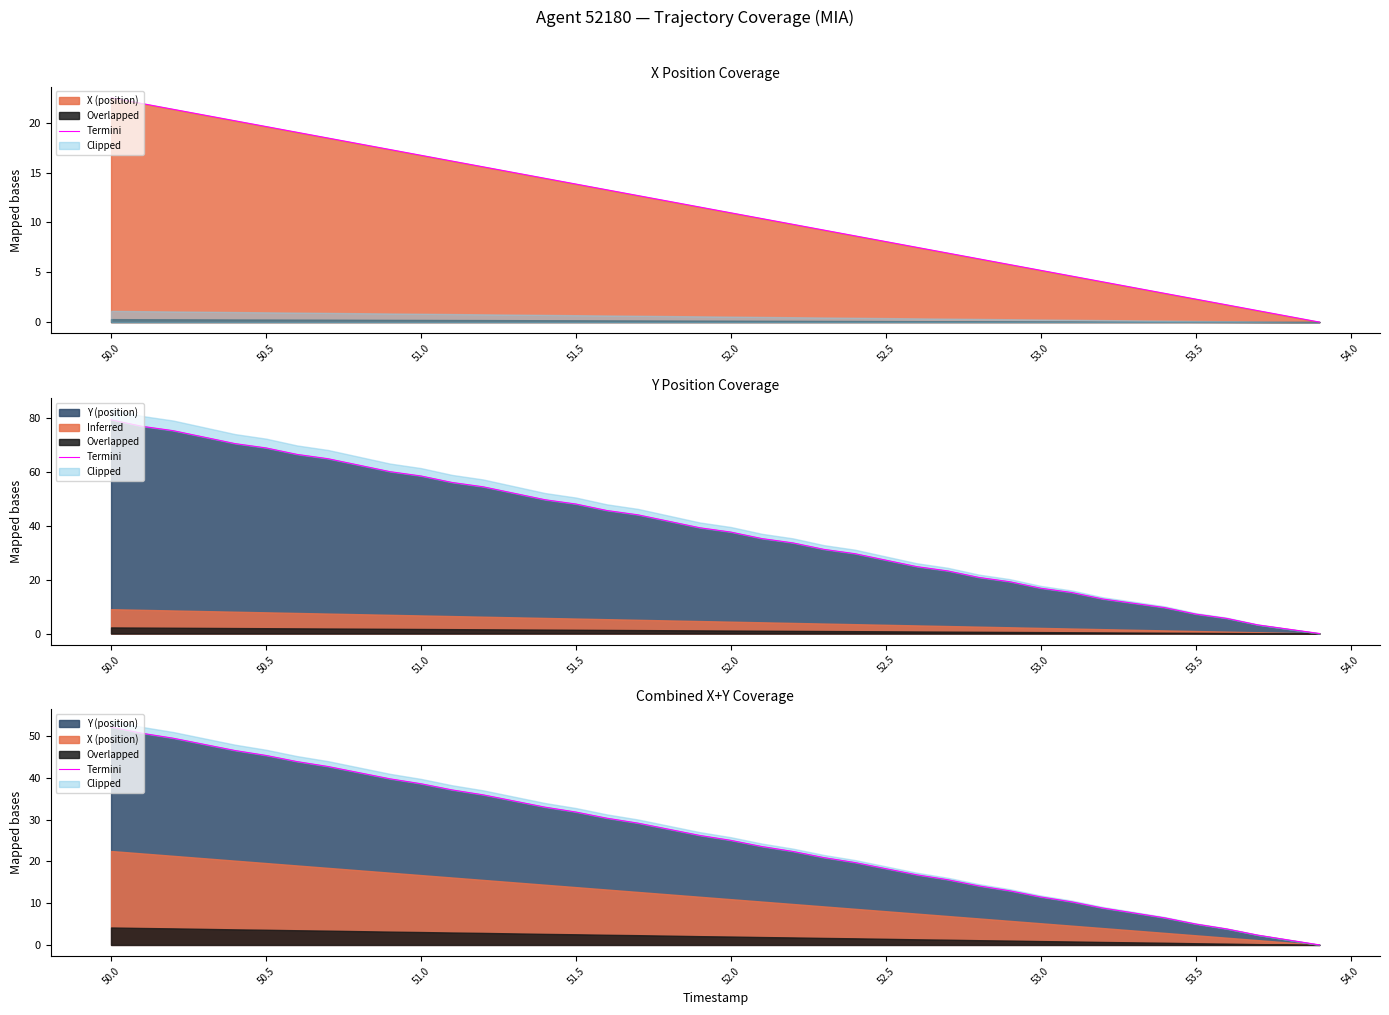

How many values are above zero?

39